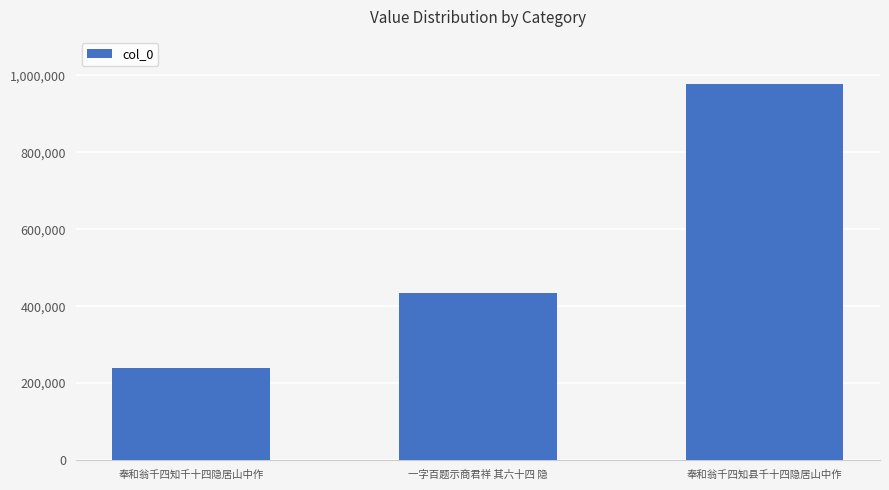

Read the value at 奉和翁千四知千十四隐居山中作, to the nearest 50.

238150